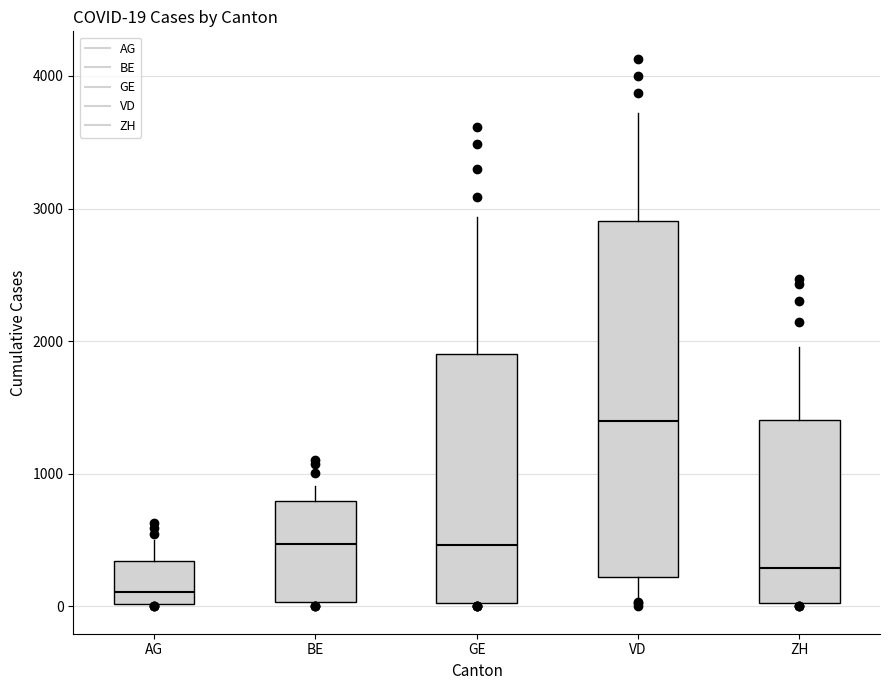

Which box's median line is the highest?

VD